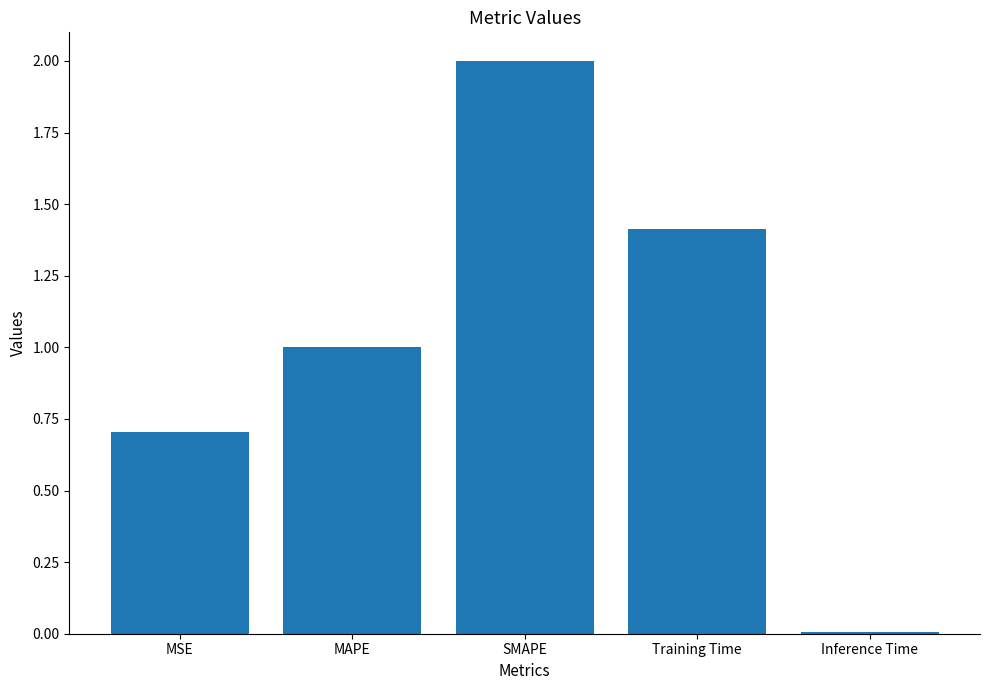

Count the number of data series in this chart.

1